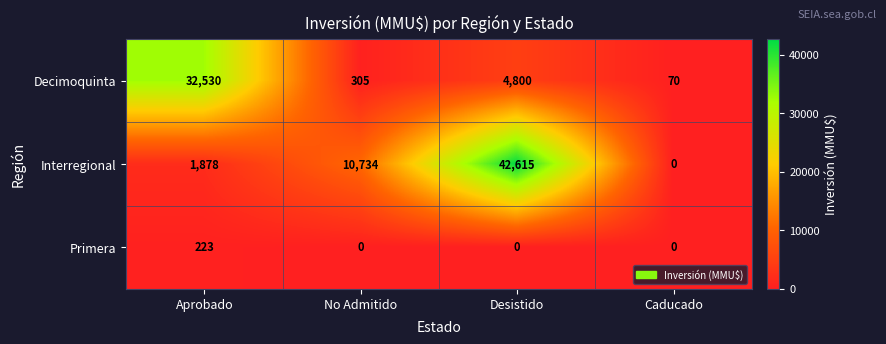

What is the difference between the second highest and second lowest values in the Interregional series?

8856